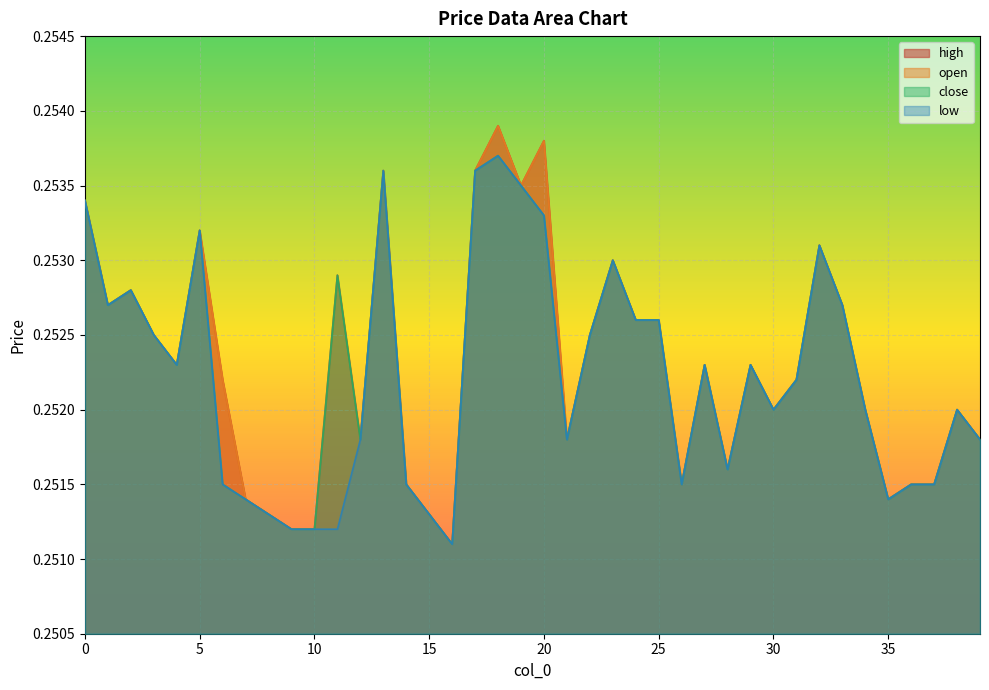

Is it true that close equals 0.4 at 2?

False